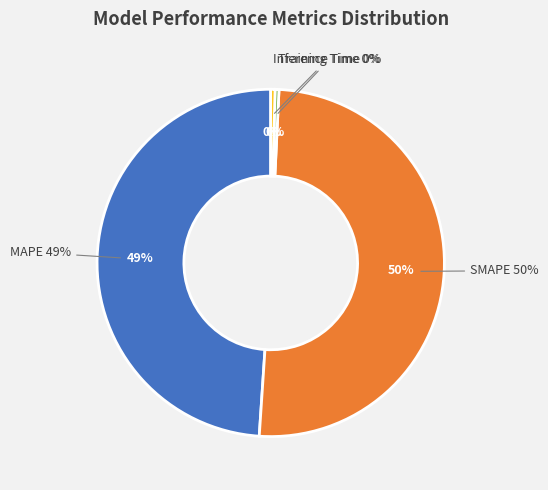

What is the smallest slice in the pie chart?

Training Time